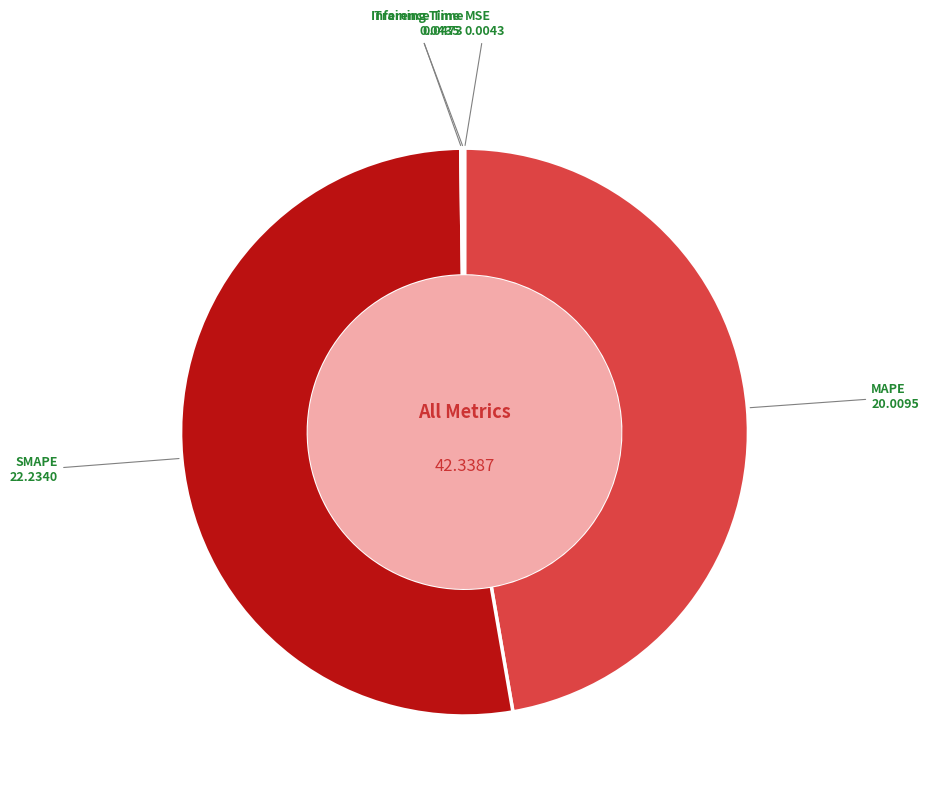

Which slice represents more than half of the pie?

SMAPE